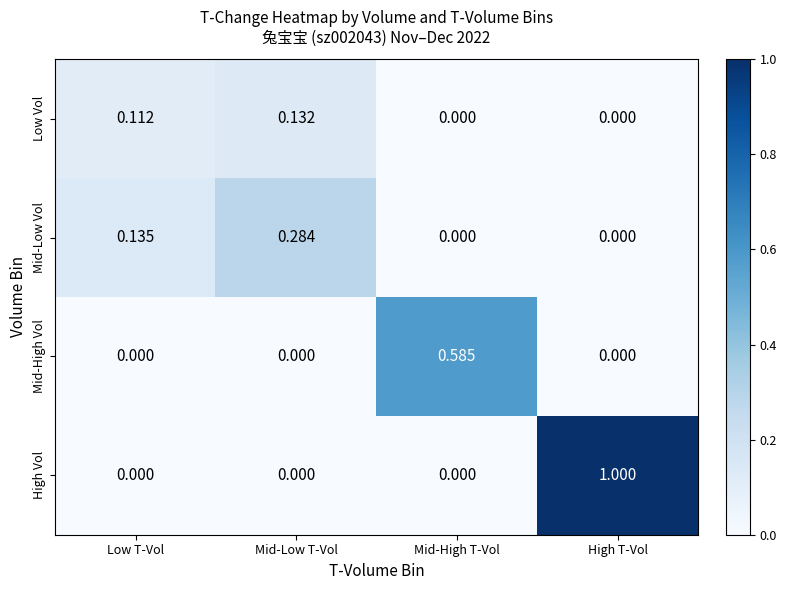

At which category is the sum across all series the highest?

High T-Vol